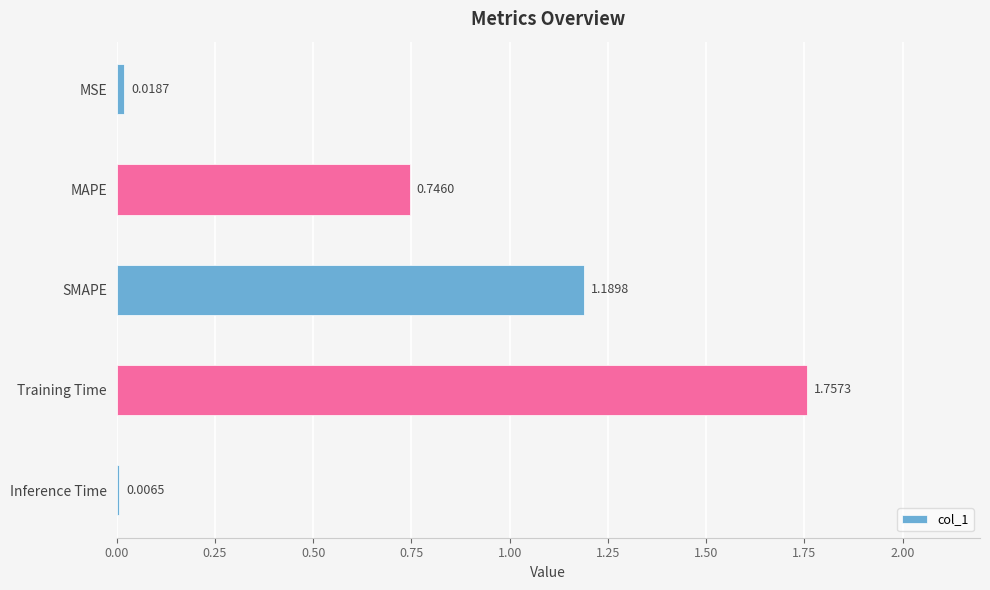

At which category does the chart reach its peak across all series?

Training Time